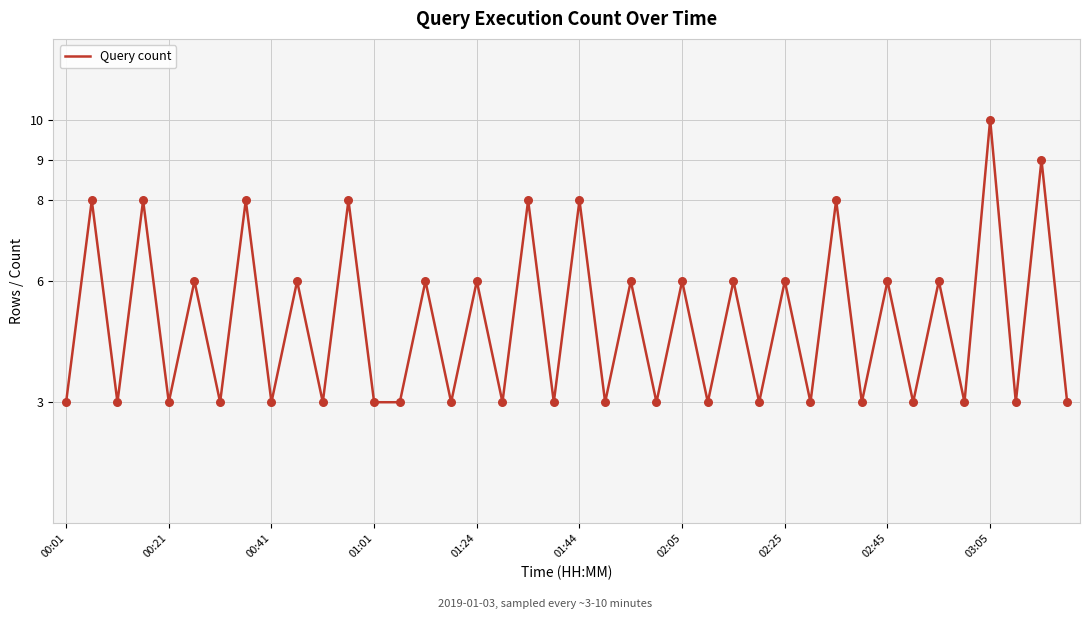

What is the greatest value displayed?

10